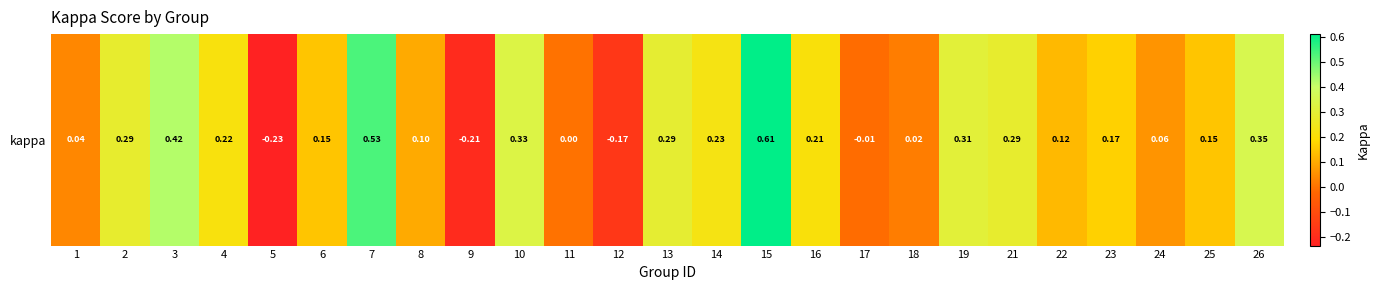

What is the sum of the values at 26 and 8?

0.5